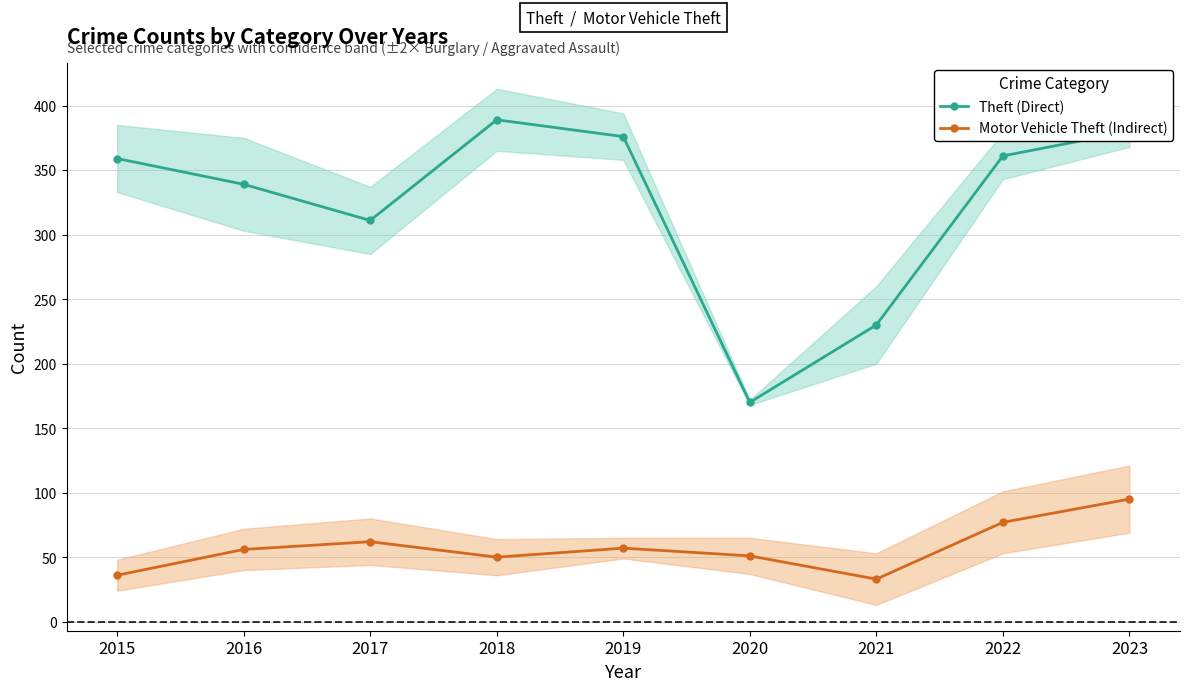

True or false: Motor Vehicle Theft (Indirect) and Theft (Direct) cross at least once.

False